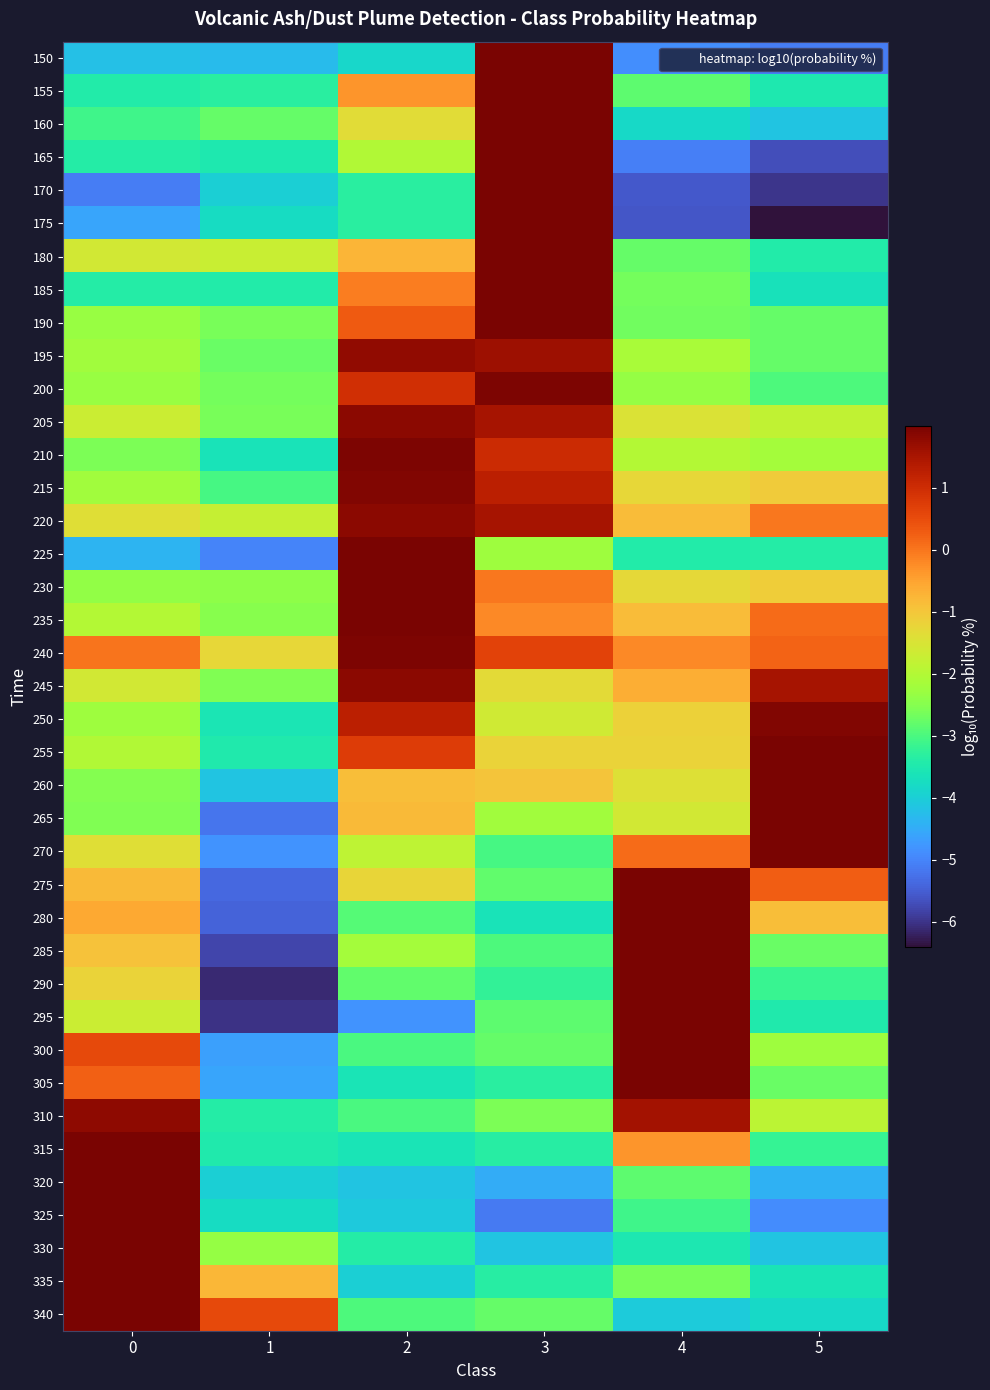

Which category has the lowest value across all series?

5